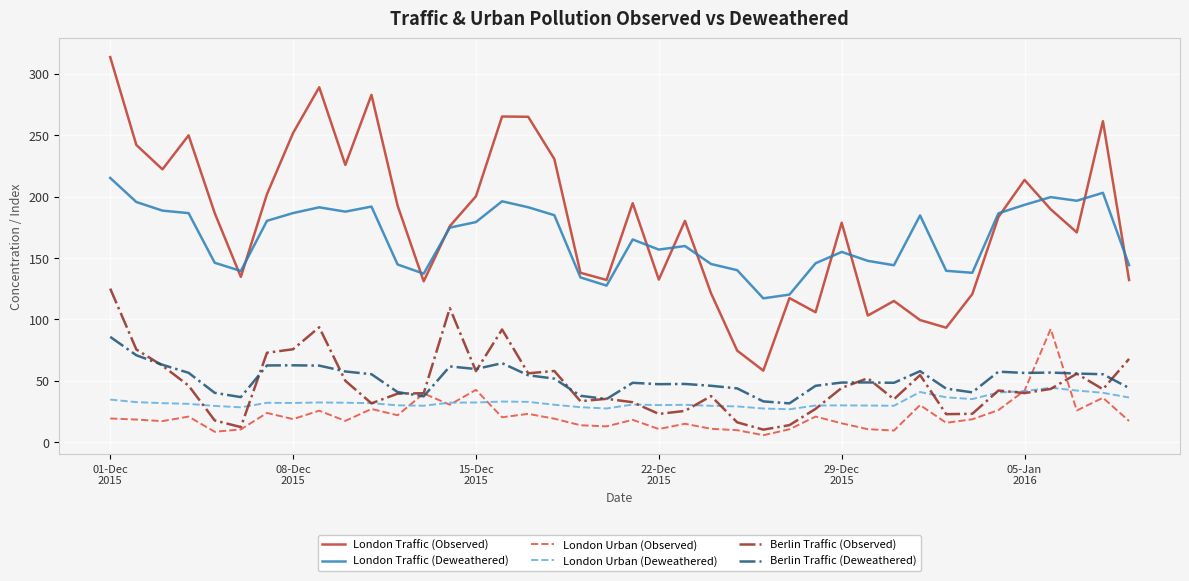

True or false: London Urban (Observed) has more than 1 interior local peaks.

True